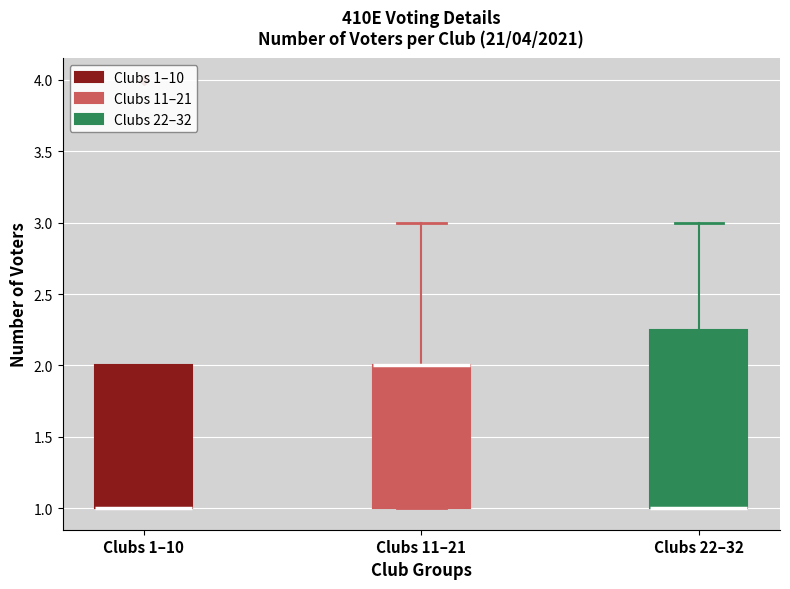

Which box is the tallest, from its lower edge to its upper edge?

Clubs 22–32